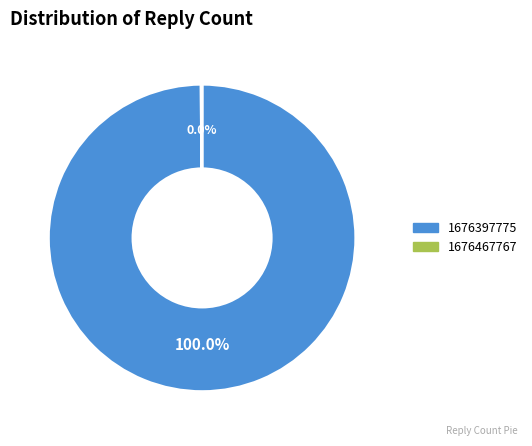

How many segments does this pie chart have?

2